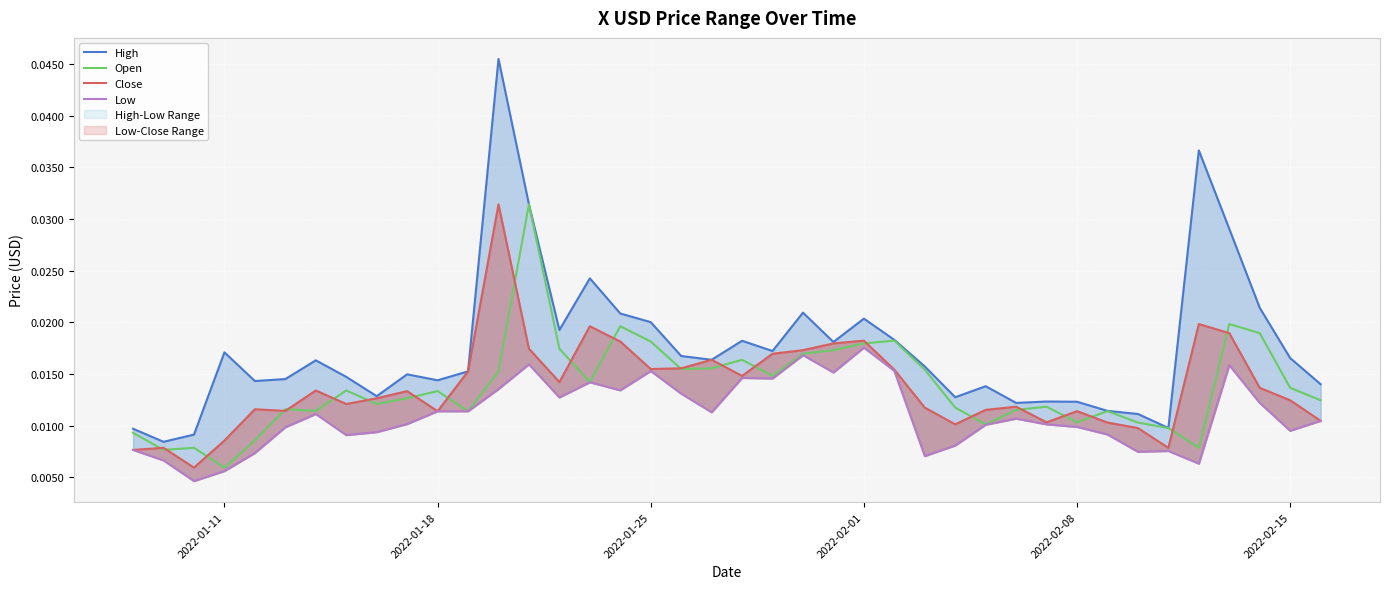

How many categories are shown in the chart?

40